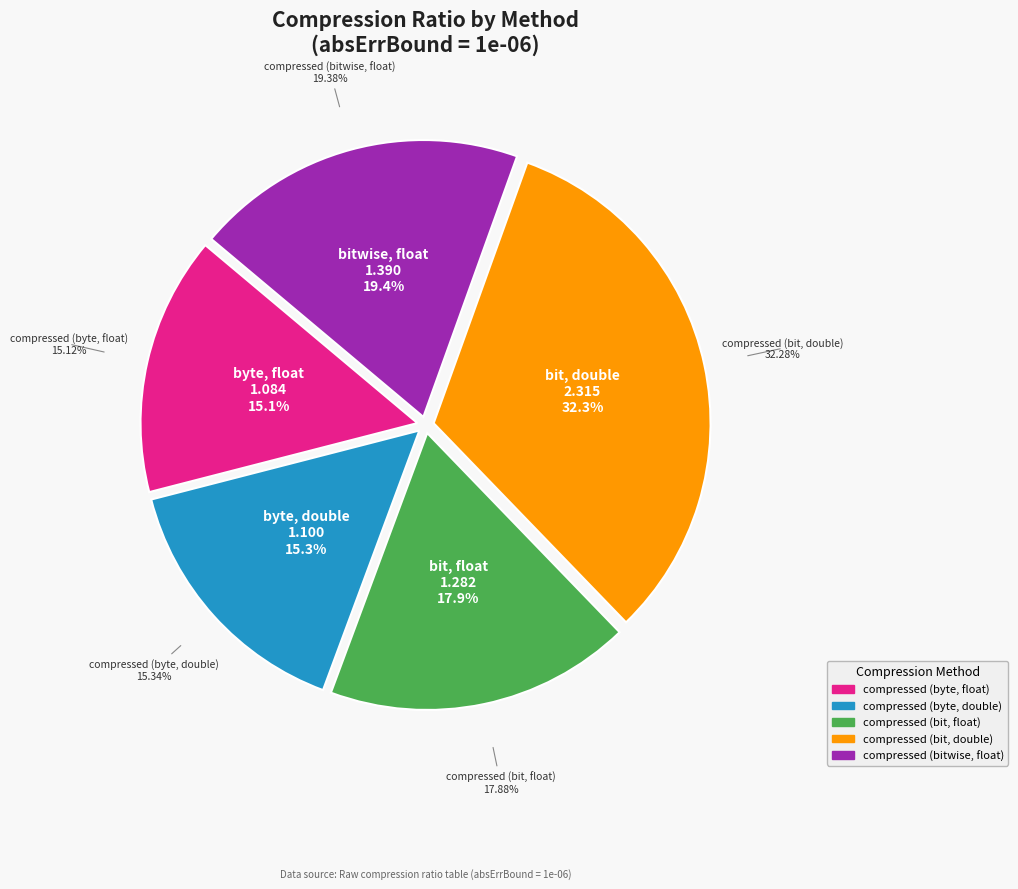

What percentage is the compressed (byte, double) slice, to the nearest percent?

15%